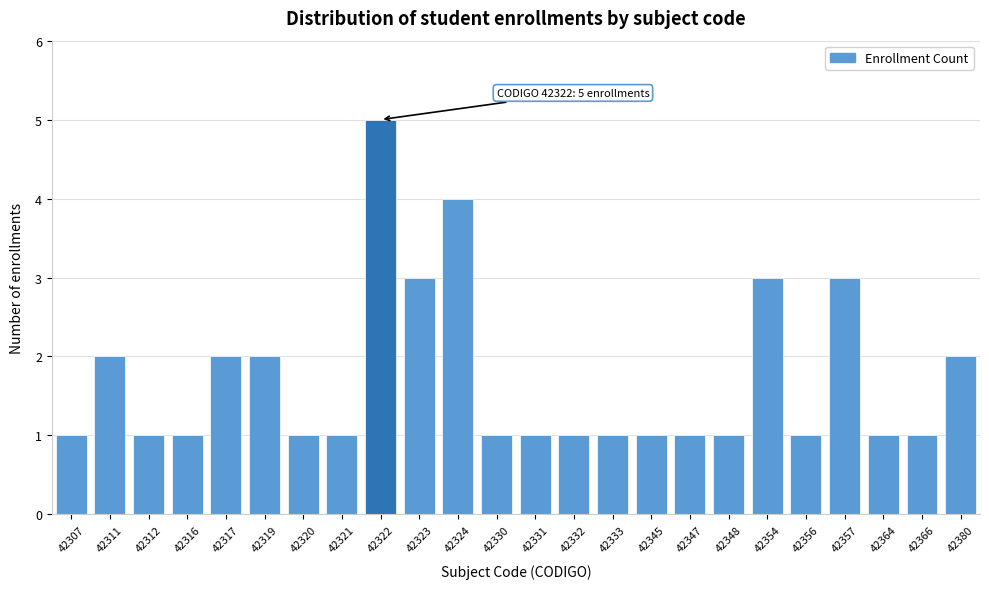

Reading left to right, what are all the values shown in this chart?

1	2	1	1	2	2	1	1	5	3	4	1	1	1	1	1	1	1	3	1	3	1	1	2